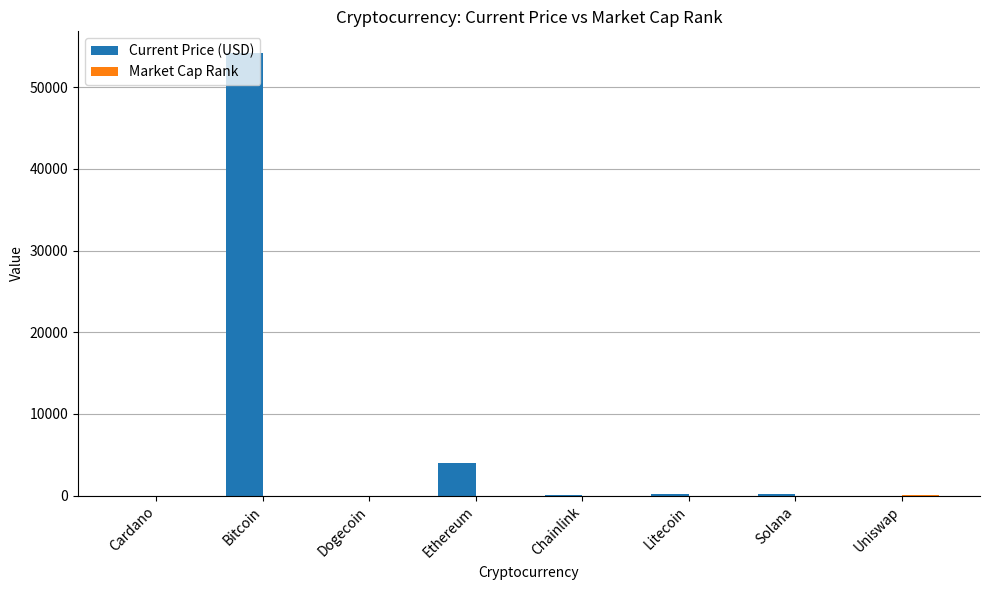

At which label is Current Price (USD) closest to 27064?

Ethereum